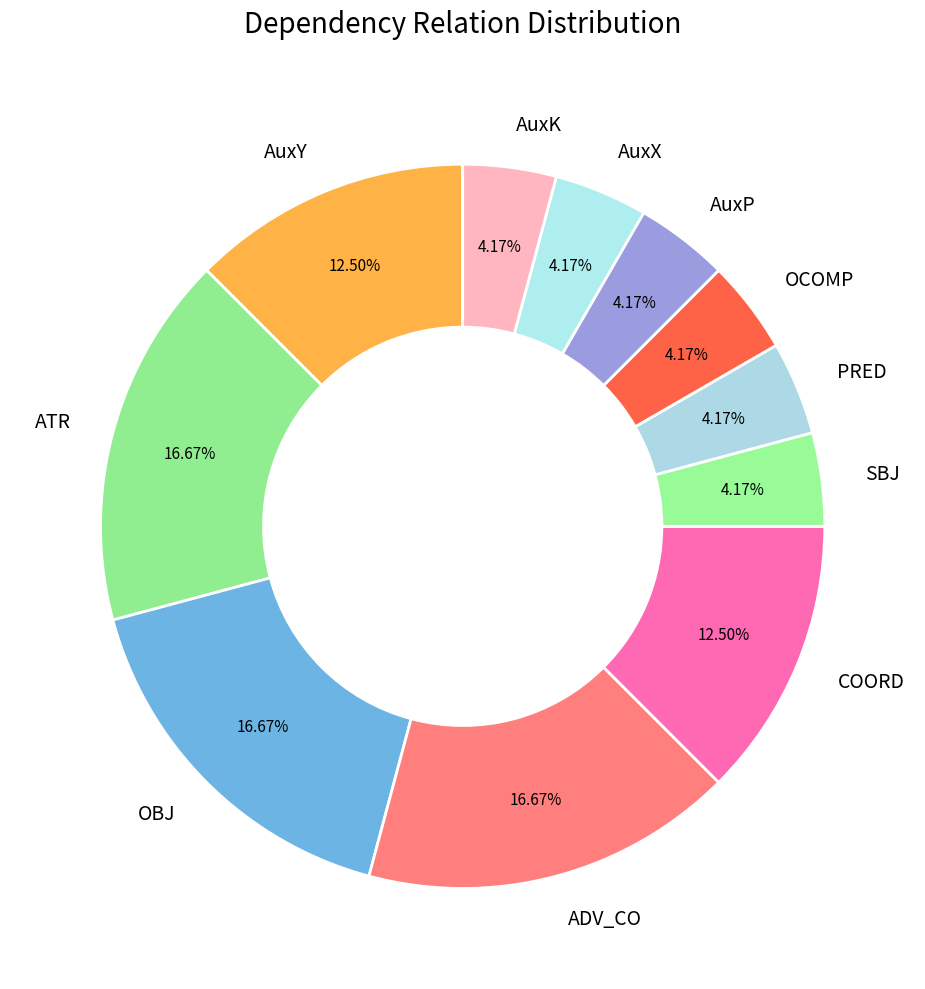

Which has a higher value, COORD or PRED?

COORD